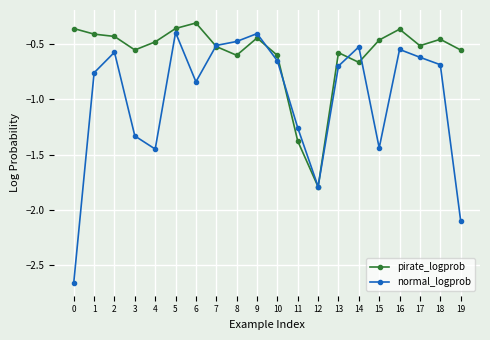

Is the value of normal_logprob at 15 greater than the value of pirate_logprob at 9?

No